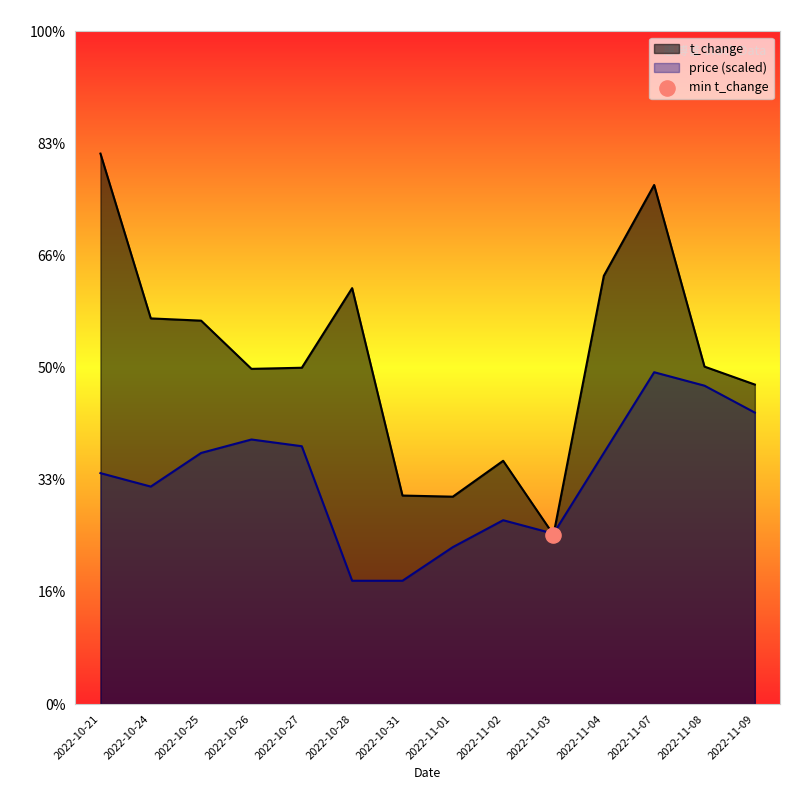

Which series contains the highest Y value?

t_change